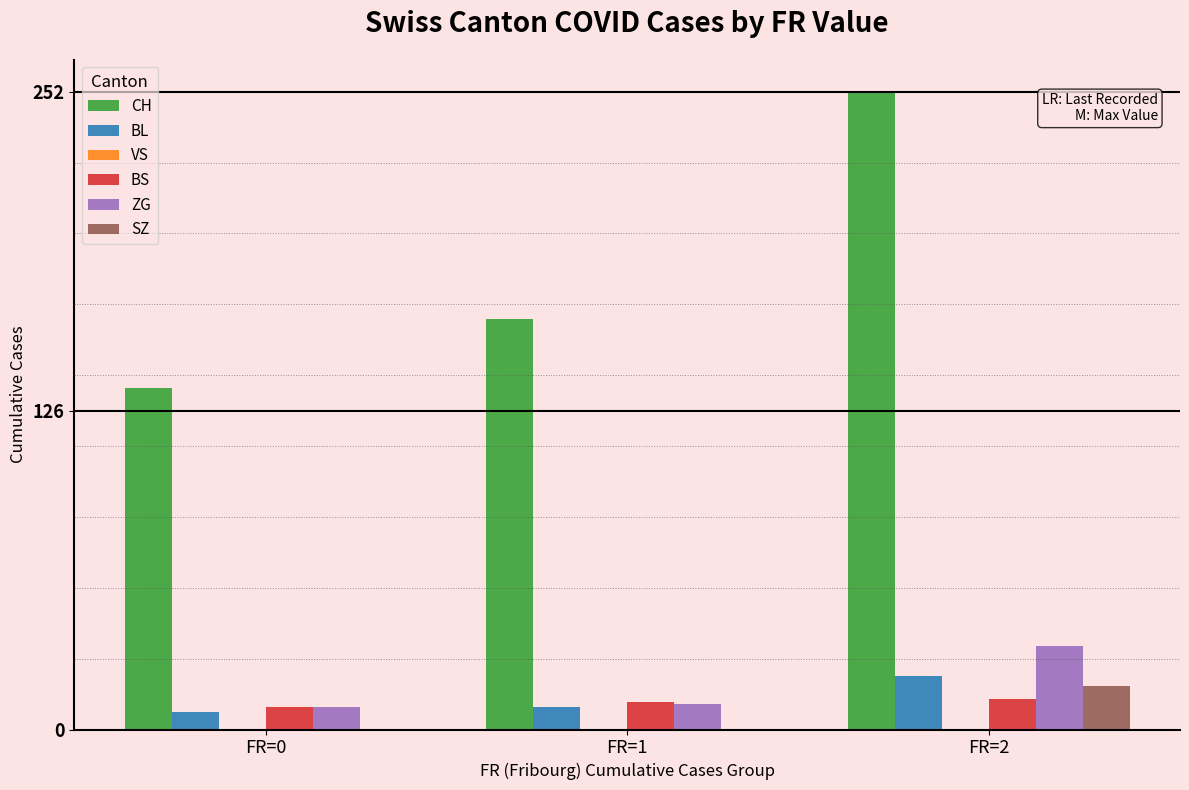

Which series changed the most between FR=0 and FR=1?

CH